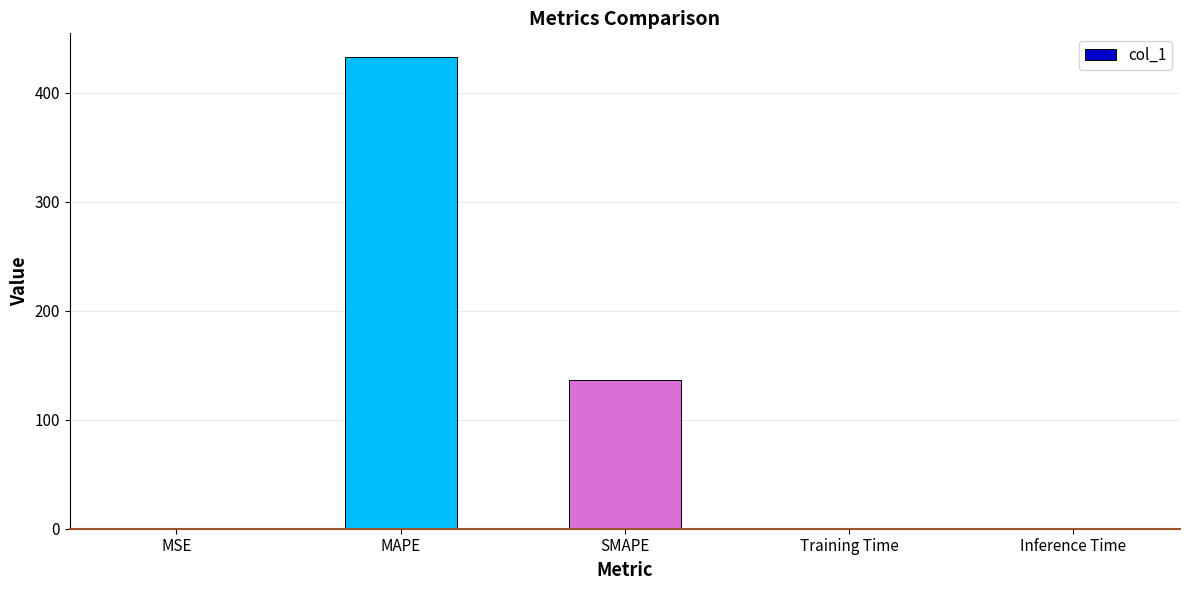

The value at Training Time is 0.0. True or false?

True